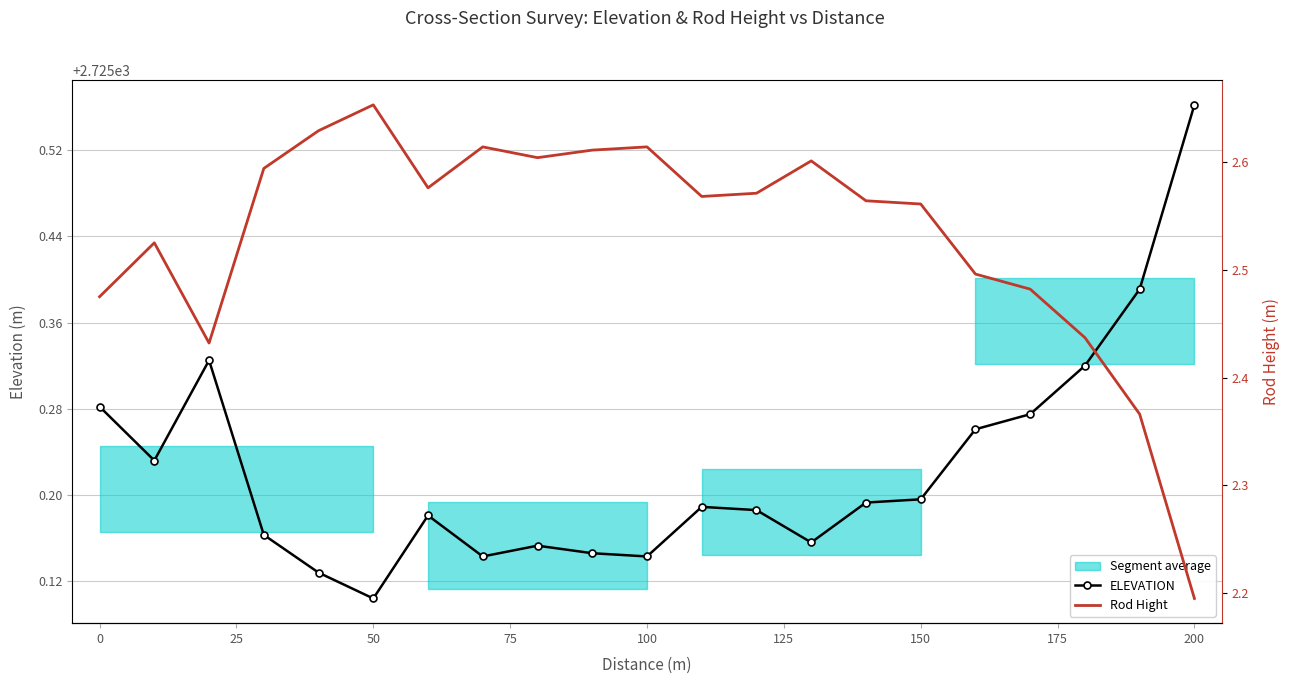

Reading left to right, what are all the values shown in this chart?

ELEVATION: 2725.3	2725.2	2725.3	2725.2	2725.1	2725.1	2725.2	2725.1	2725.2	2725.1	2725.1	2725.2	2725.2	2725.2	2725.2	2725.2	2725.3	2725.3	2725.3	2725.4	2725.6
Rod Hight: 2.5	2.5	2.4	2.6	2.6	2.7	2.6	2.6	2.6	2.6	2.6	2.6	2.6	2.6	2.6	2.6	2.5	2.5	2.4	2.4	2.2